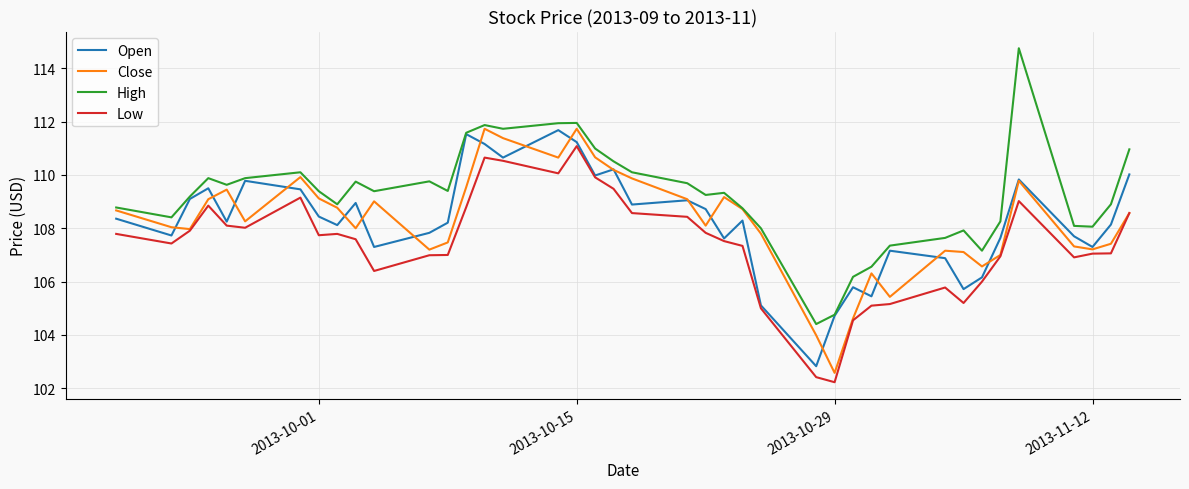

What is the maximum value shown in the chart?

114.8